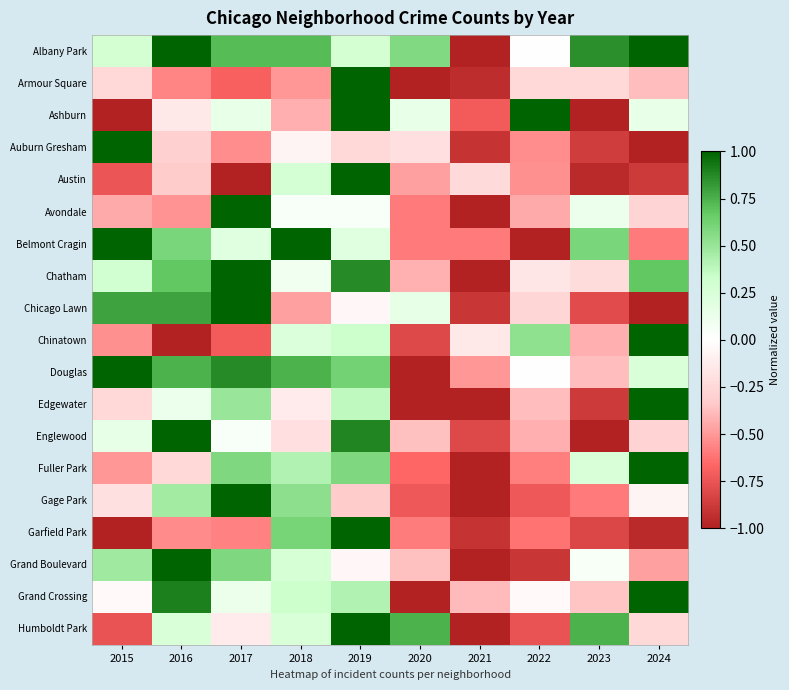

Which has a higher value, 2017 or 2016?

2016